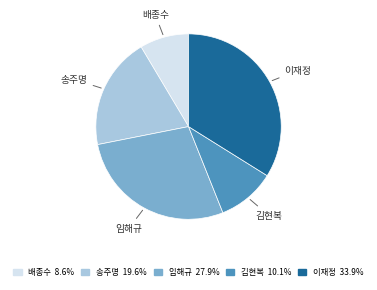

Is 김현복 the majority of the pie?

No